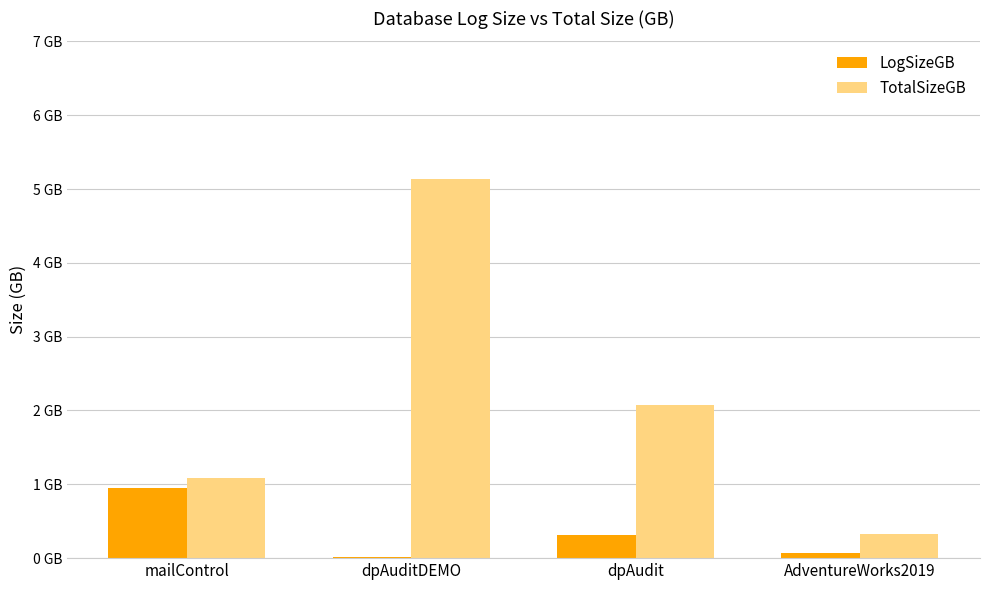

What are all the series names shown in the legend?

LogSizeGB, TotalSizeGB